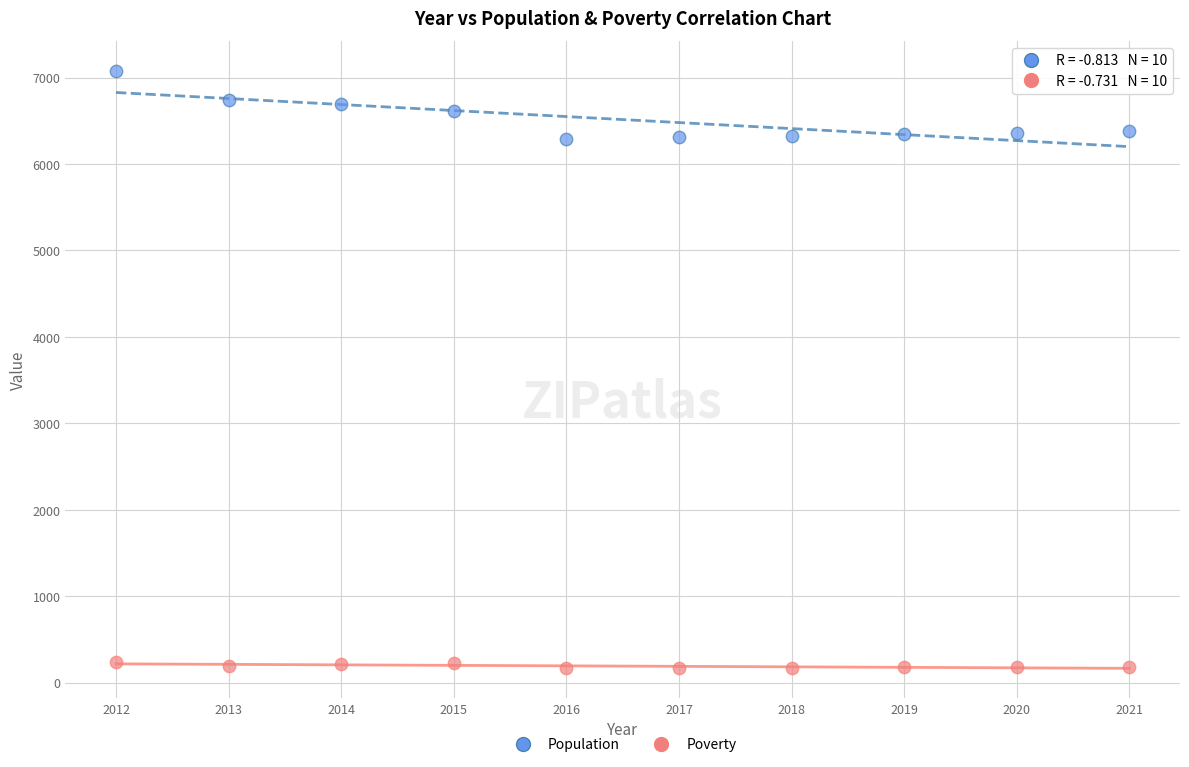

Which series contains the highest Y value?

Population